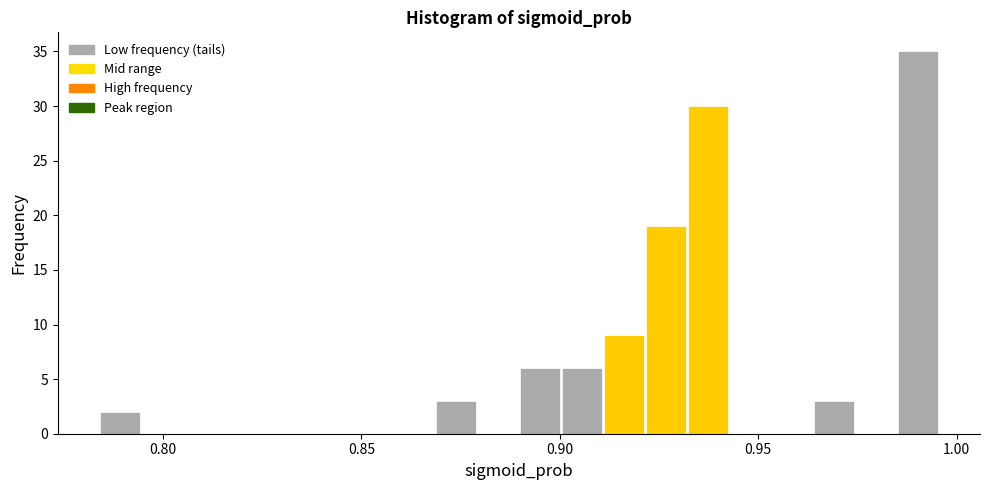

Read against the x-axis, roughly where is the centre of the tallest bar?

0.990